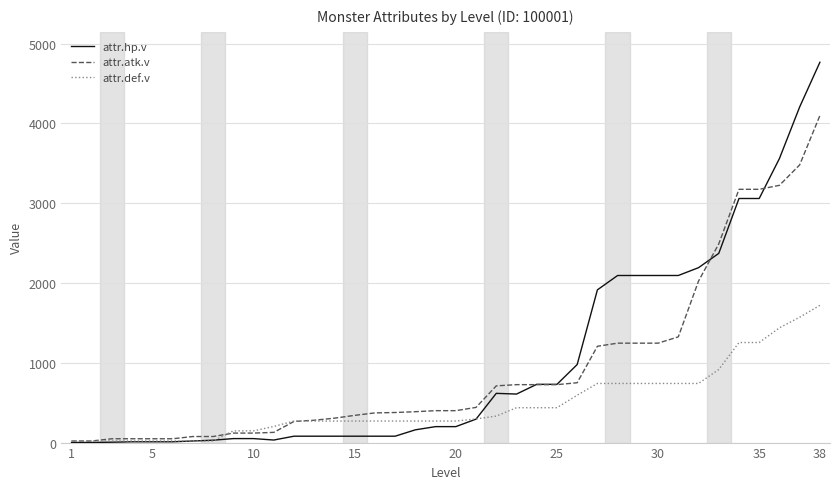

Rank the series by their maximum value, from lowest to highest.

attr.def.v, attr.atk.v, attr.hp.v